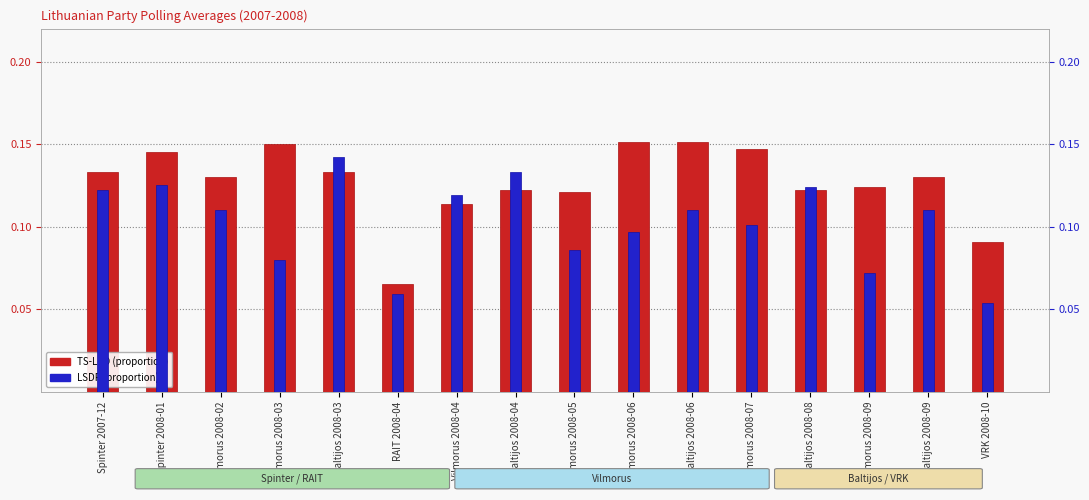

True or false: TS-LKD has a value of 0.1 at Vilmorus 2008-05.

True